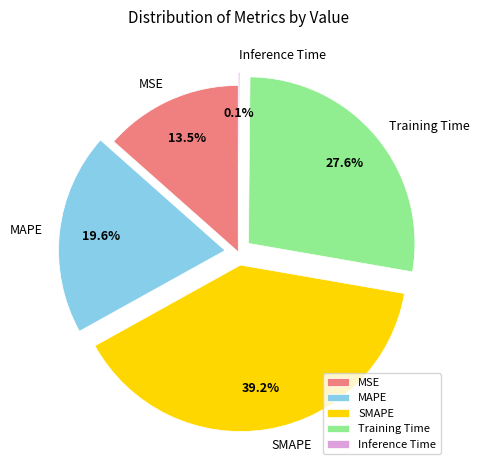

Which slice is the largest?

SMAPE